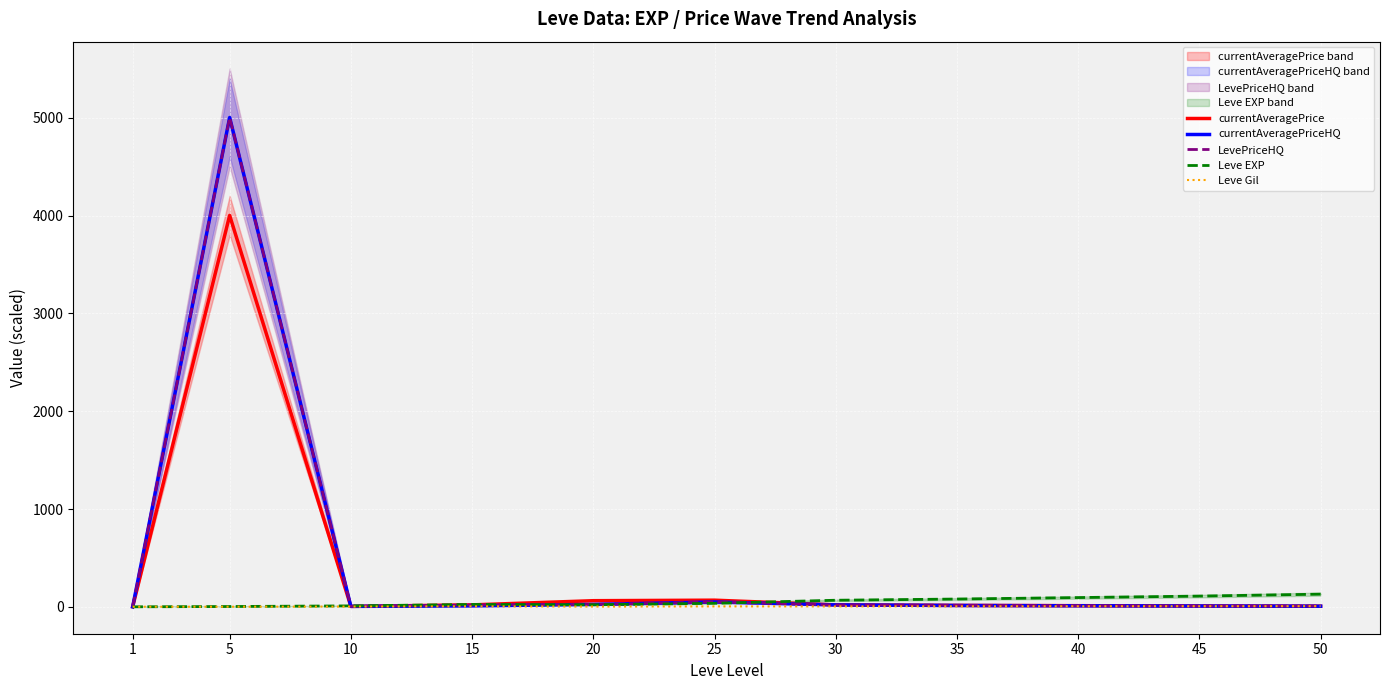

Reading left to right, what are all the values shown in this chart?

currentAveragePrice: 1=0.6	5=4000.7	10=4.9	15=20.2	20=63.0	25=68.3	30=20.0	35=15.0	40=12.0	45=9.0	50=7.0
currentAveragePriceHQ: 1=0.9	5=5001.5	10=4.9	15=10.0	20=25.0	25=50.0	30=20.0	35=14.0	40=11.0	45=8.5	50=6.5
LevePriceHQ: 1=0.9	5=5001.5	10=4.9	15=20.2	20=25.0	25=50.0	30=20.0	35=16.0	40=13.0	45=10.0	50=8.0
Leve EXP: 1=0.6	5=3.6	10=10.0	15=24.8	20=21.6	25=36.4	30=67.7	35=80.0	40=95.0	45=110.0	50=130.0
Leve Gil: 1=1.1	5=1.4	10=2.9	15=5.3	20=2.9	25=4.8	30=4.6	35=5.5	40=6.0	45=6.5	50=7.0